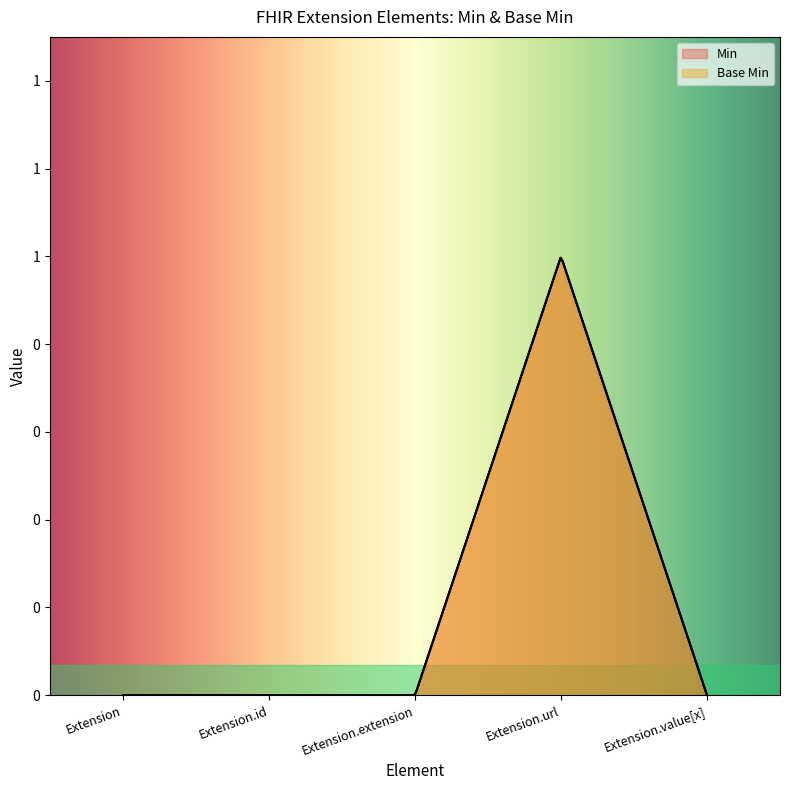

Which category has the lowest value across all series?

Extension